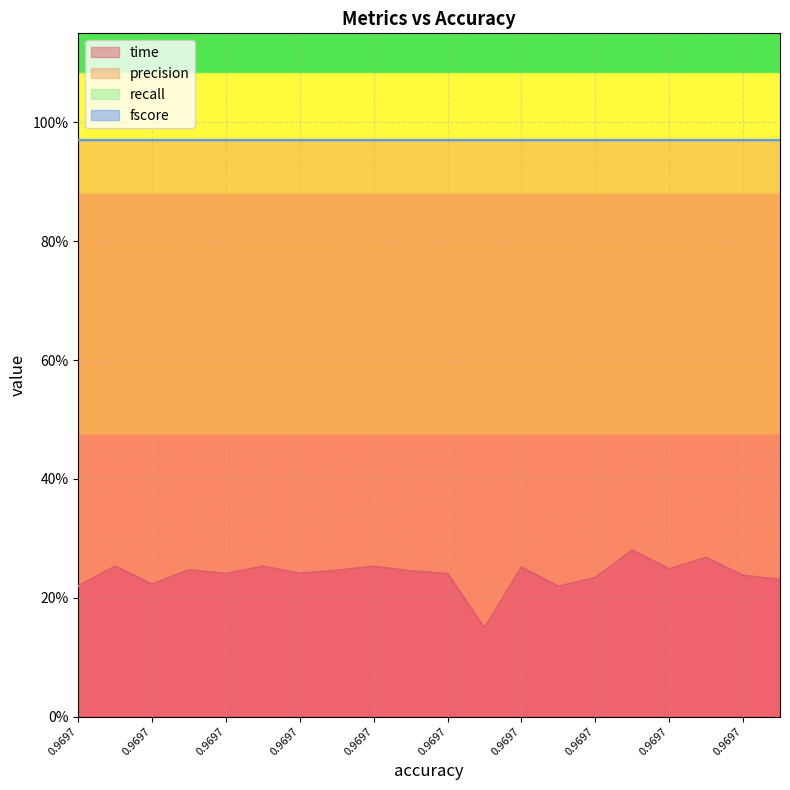

At which category does the chart reach its minimum across all series?

0.969697